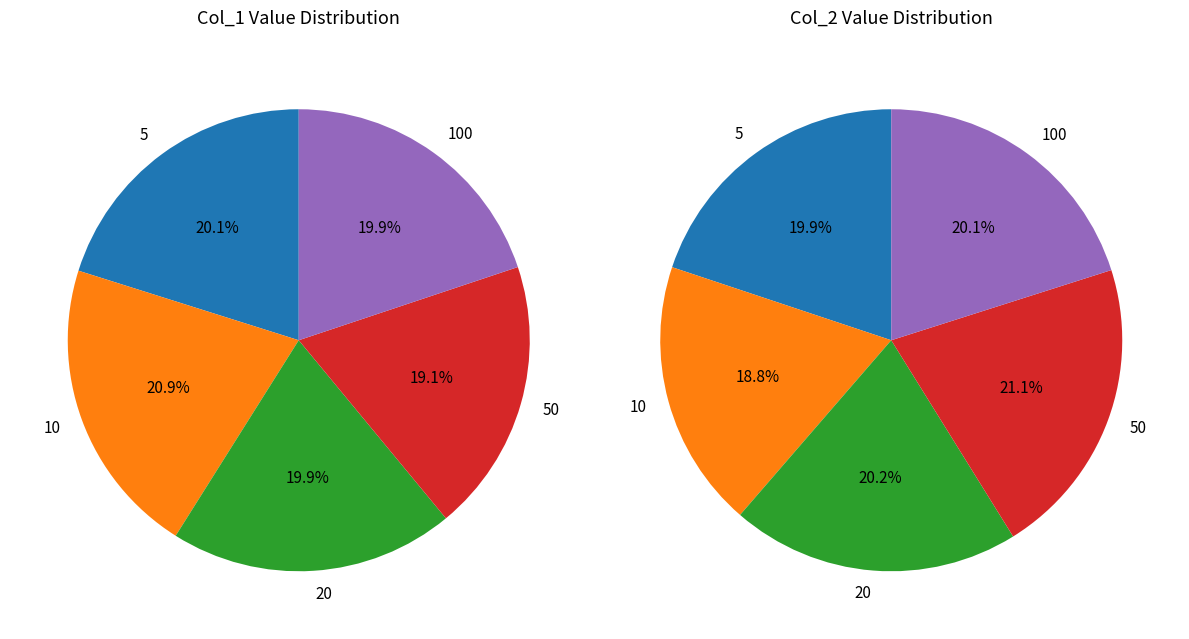

Does 5 account for over 50% of the chart?

No